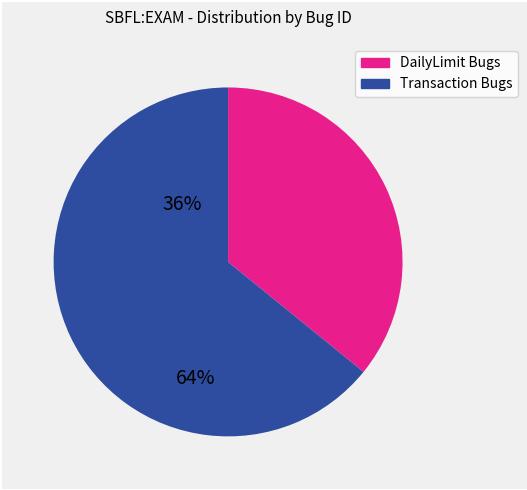

Is there a majority slice in this chart?

Yes